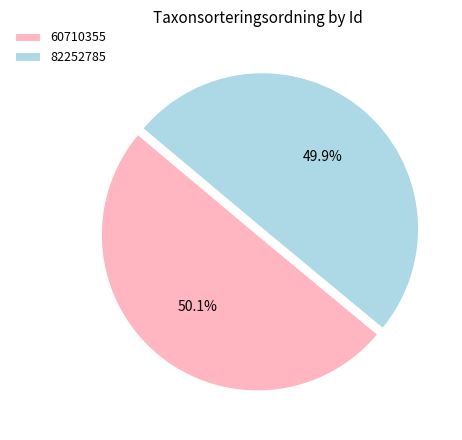

Is there any slice that represents more than half of the pie?

Yes